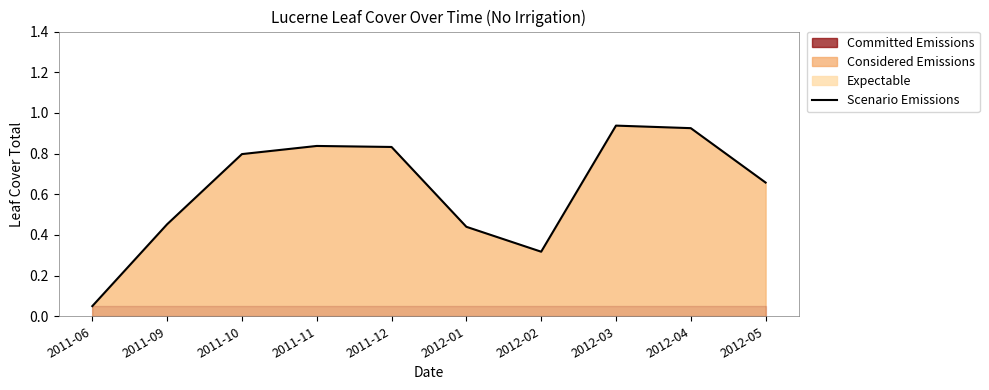

What is the label of the 7th point from the left?

2012-02